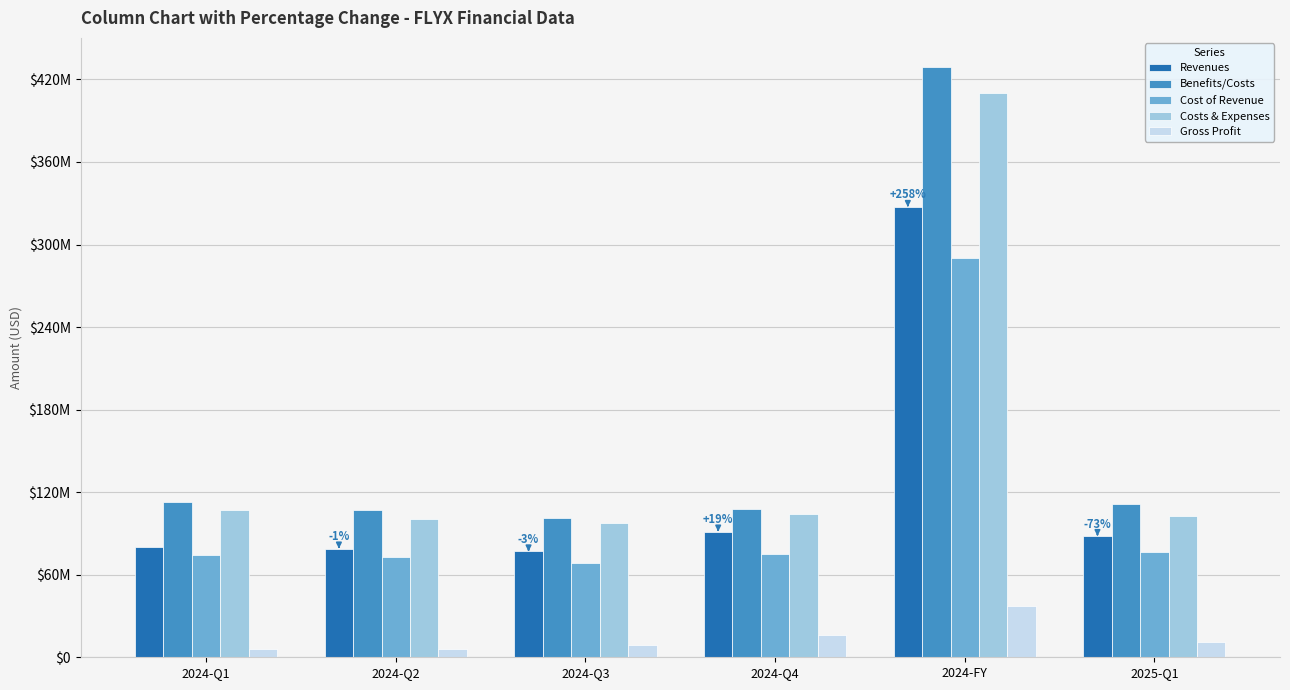

List the labels in order of Revenues value, smallest first.

2024-Q3, 2024-Q2, 2024-Q1, 2025-Q1, 2024-Q4, 2024-FY